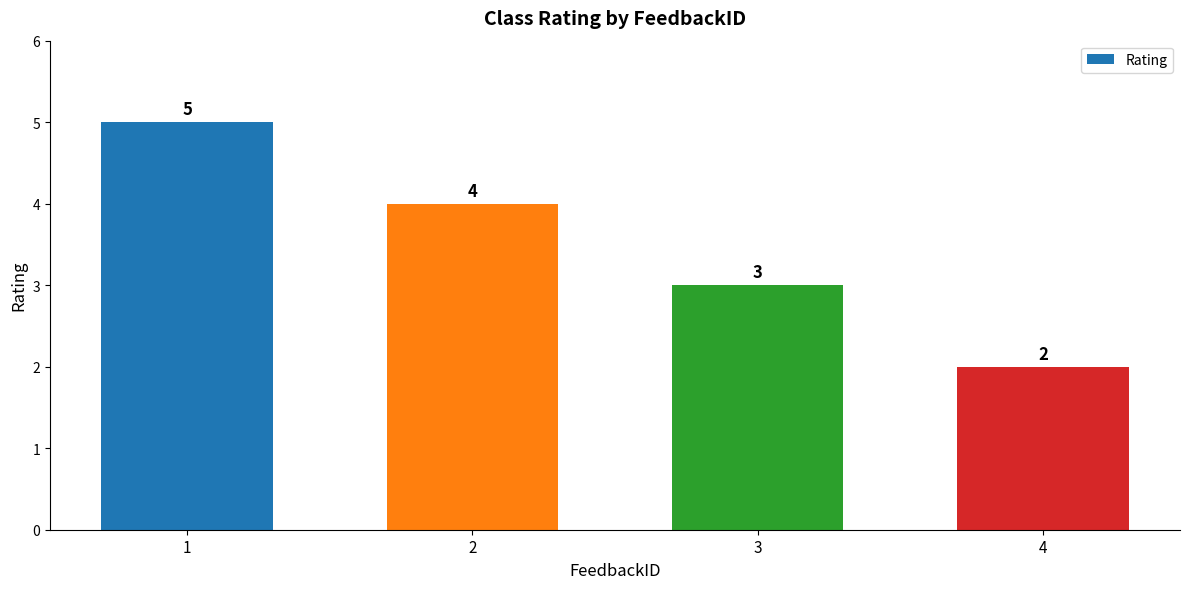

List the labels in order of value, largest first.

1, 2, 3, 4